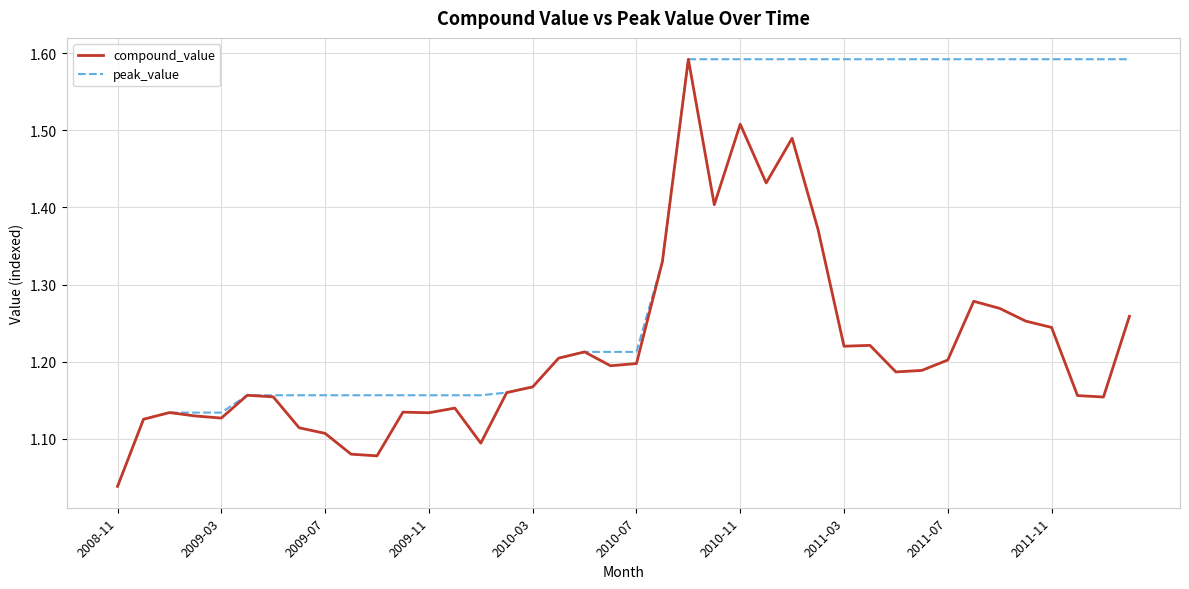

Which series has the largest total across all categories?

peak_value